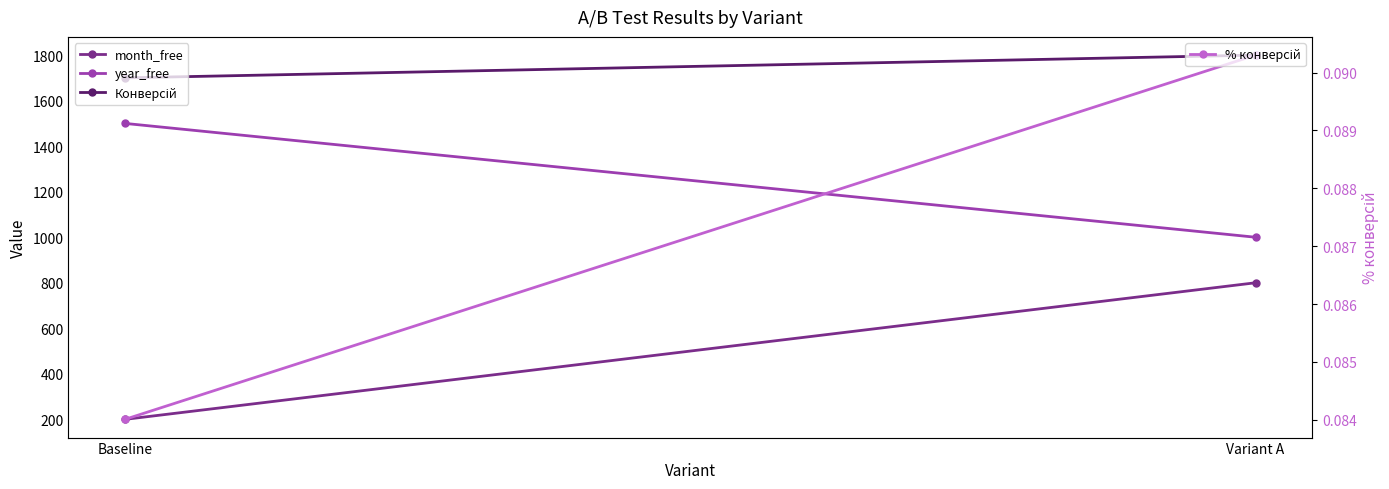

How many data points in month_free are less than 800?

1